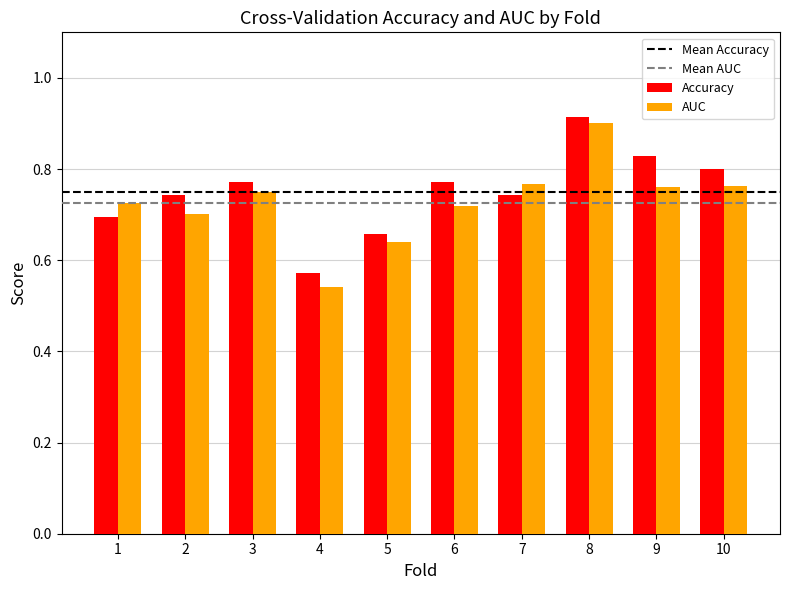

Which series has the largest range (max minus min)?

AUC